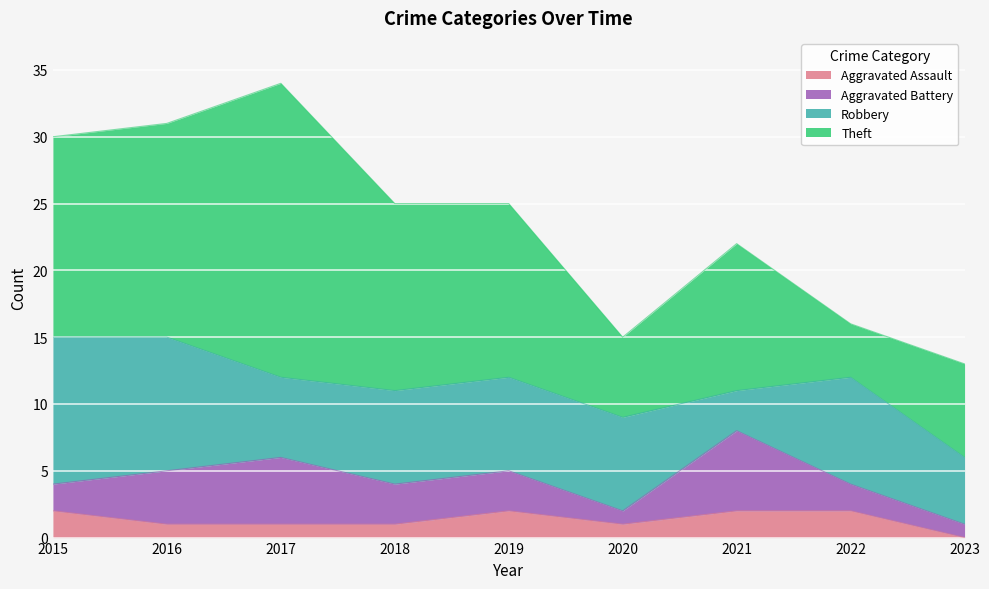

At which label is Aggravated Battery closest to 3?

2018